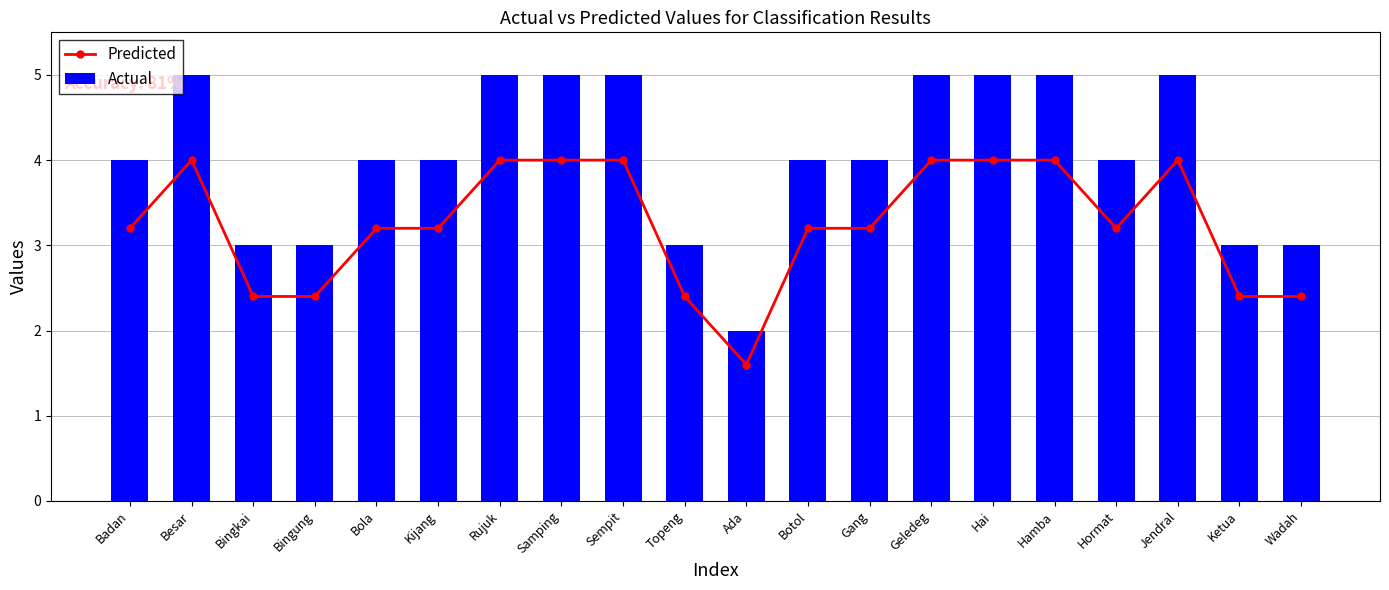

What is the label of the 20th bar from the right?

Badan